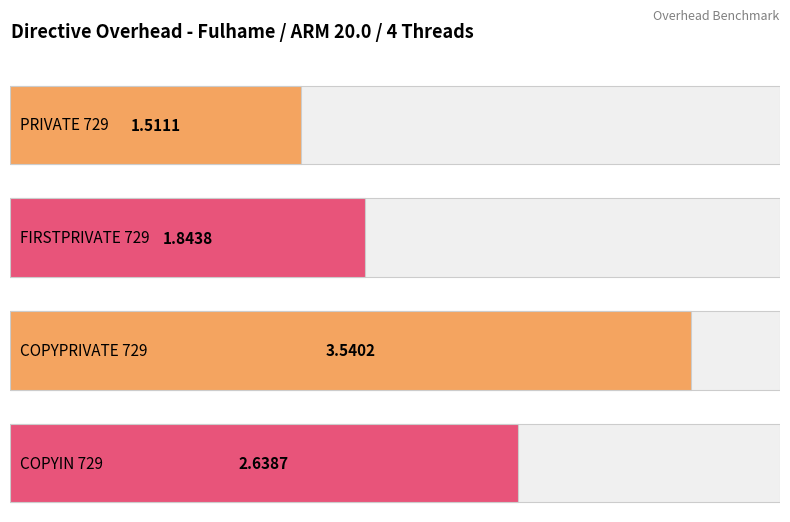

True or false: the data shows 1.8 at FIRSTPRIVATE 729.

True